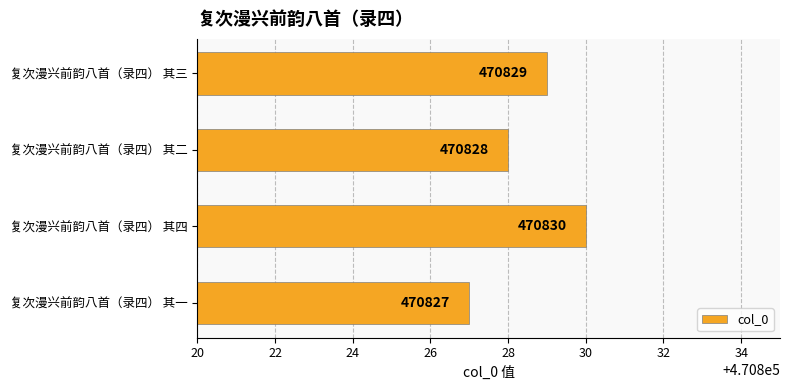

Count the number of categories in the chart.

4